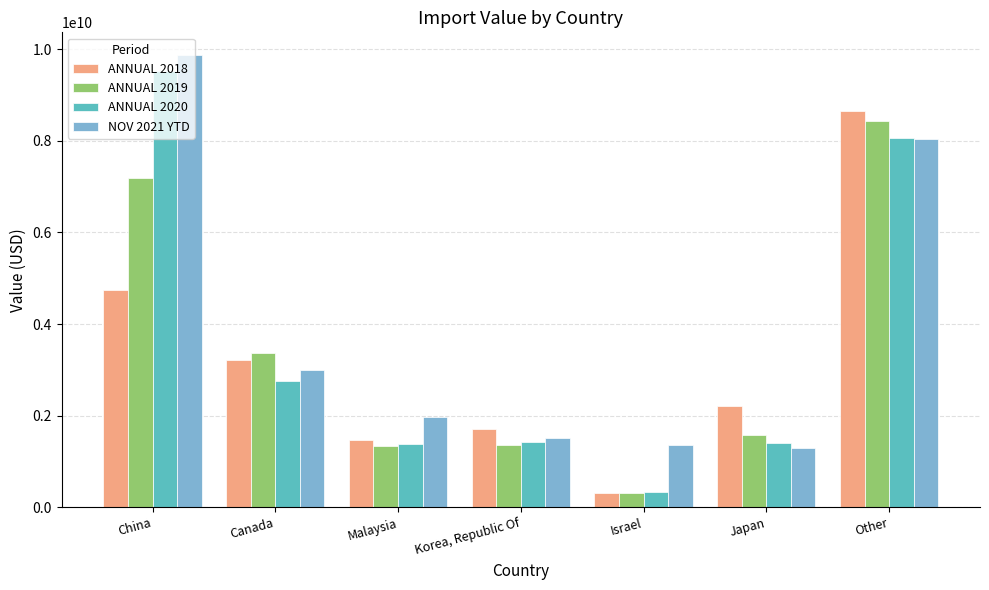

What is the difference between the highest and lowest values at China?

5134491933